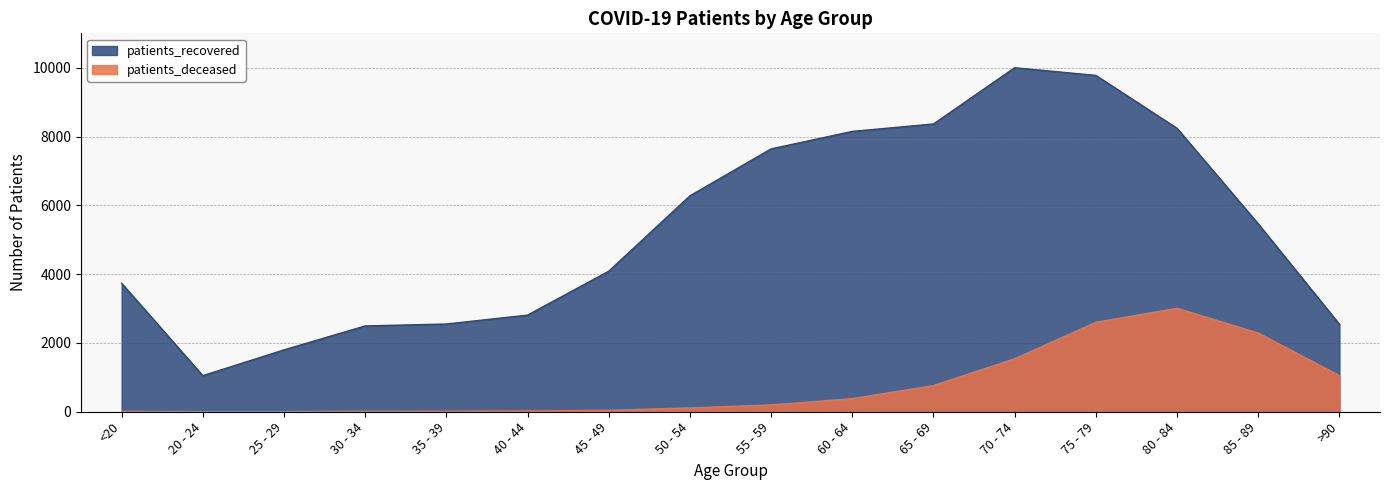

Does the chart display data point markers on the line(s)?

No